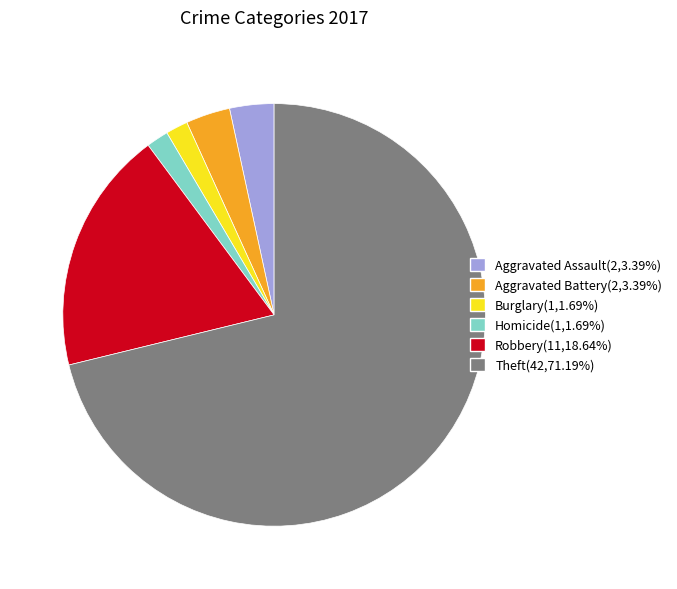

Does any single category account for the majority?

Yes